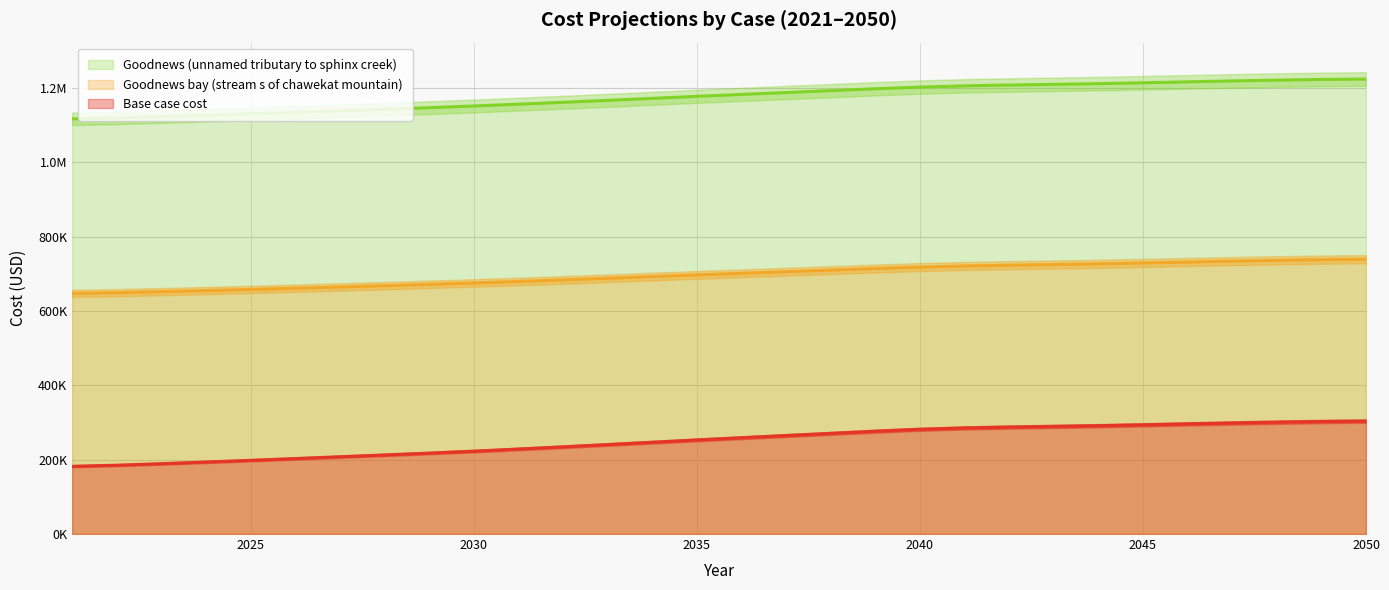

What is the spread (max minus min) of values at 2035?

924740.0